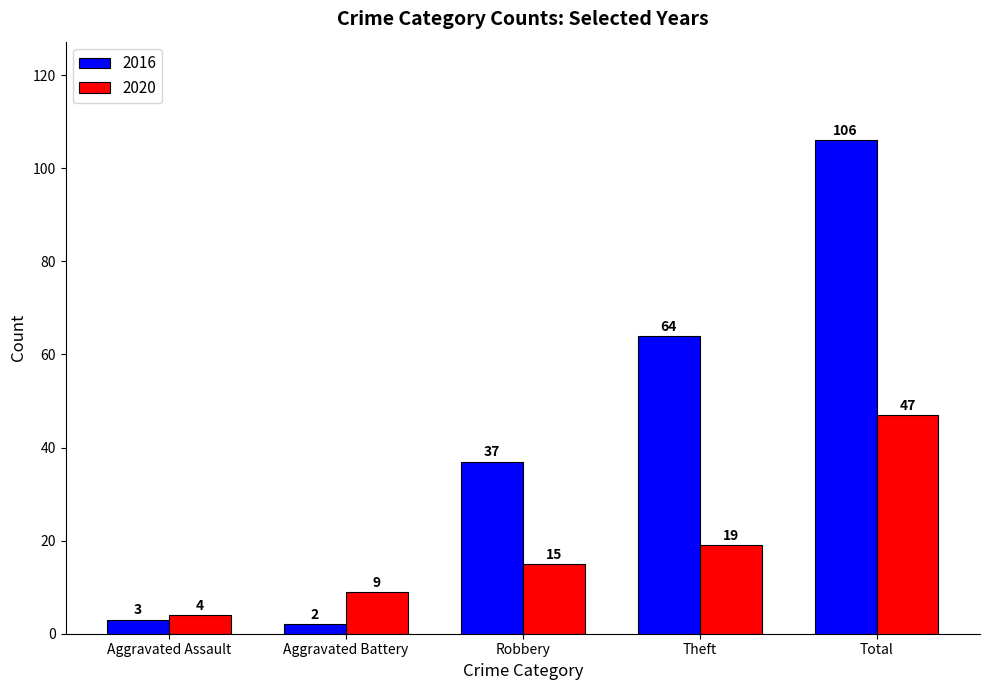

True or false: 2016 has a value of 52 at Robbery.

False